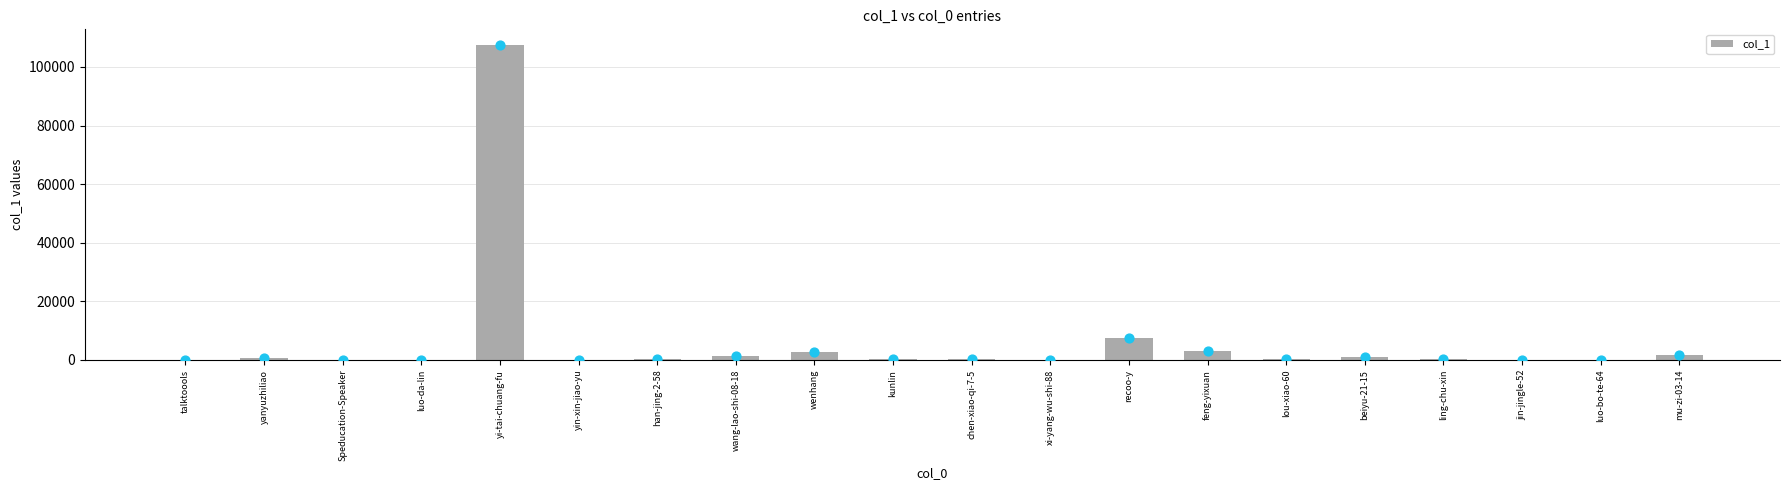

What is the change in value from Speducation-Speaker to feng-yixuan?

+3048